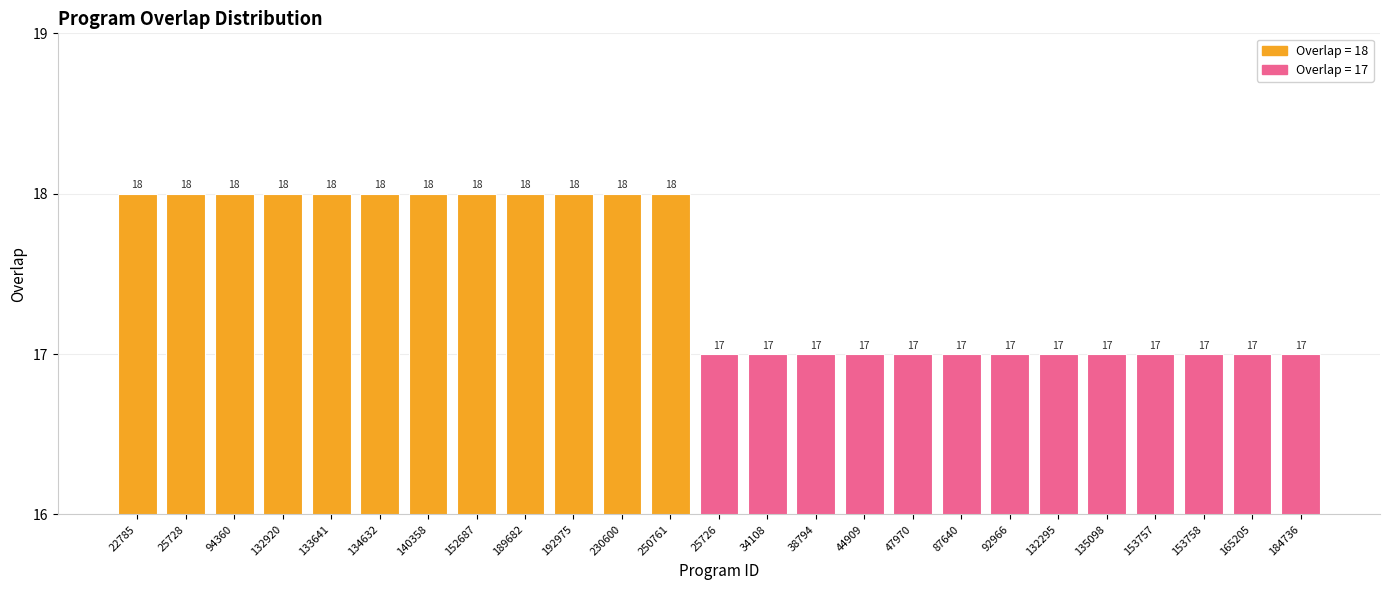

Count the number of values greater than 17.

12